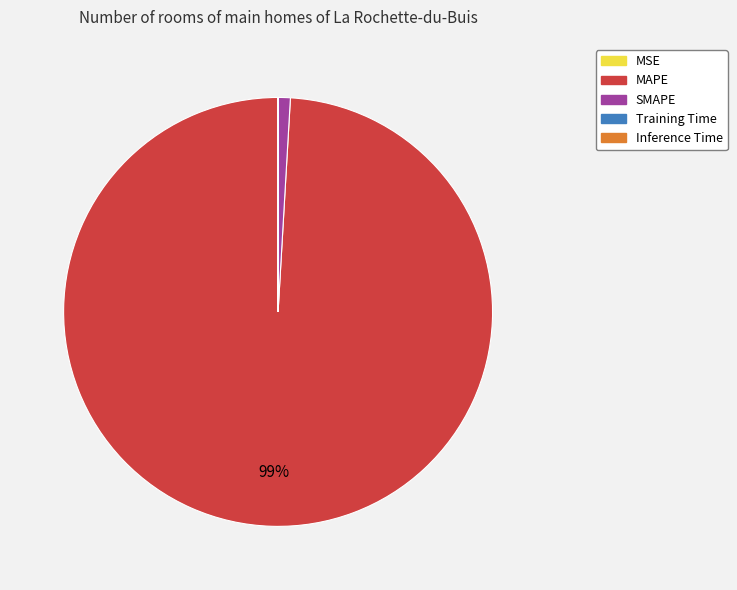

Which category accounts for the majority?

MAPE